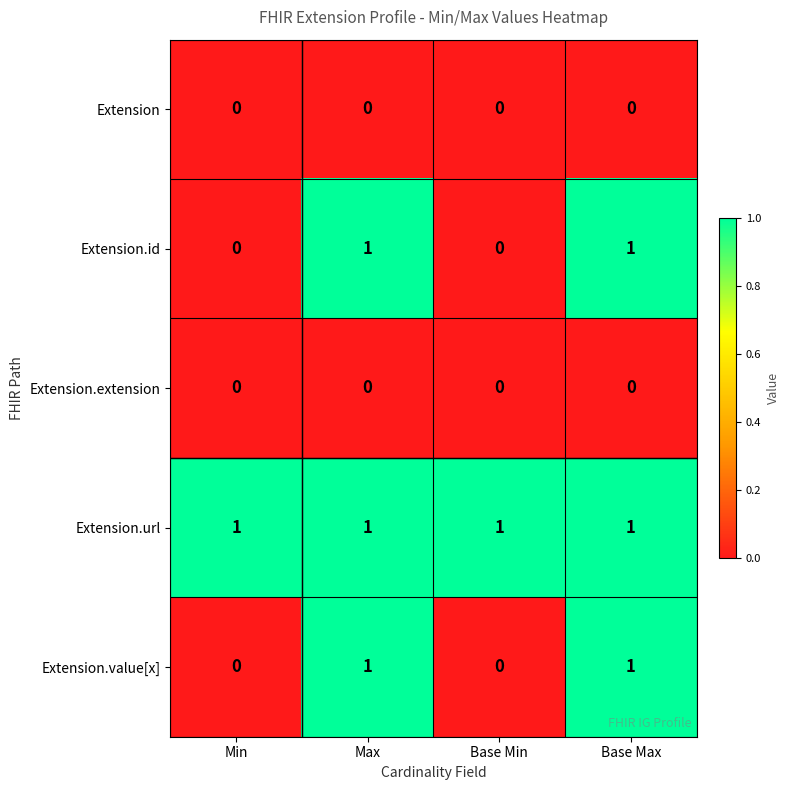

Is it true that Extension.id equals 0 at Base Min?

True